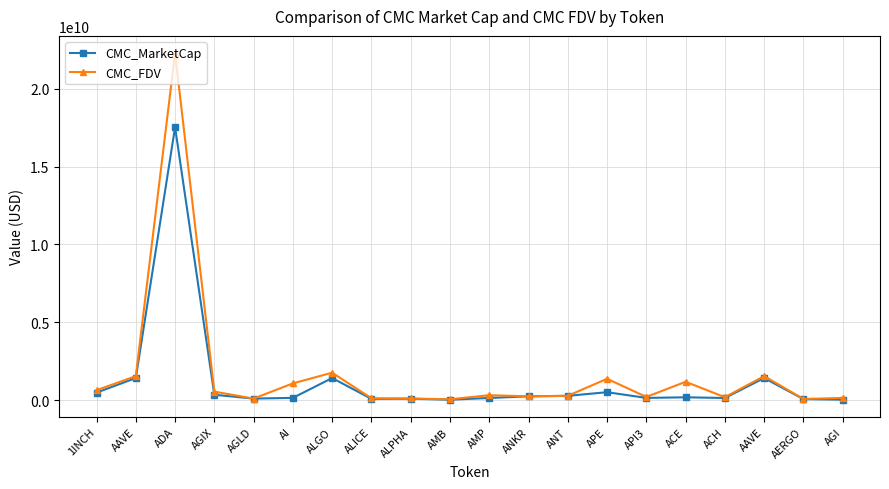

Does the chart have visible grid lines?

Yes